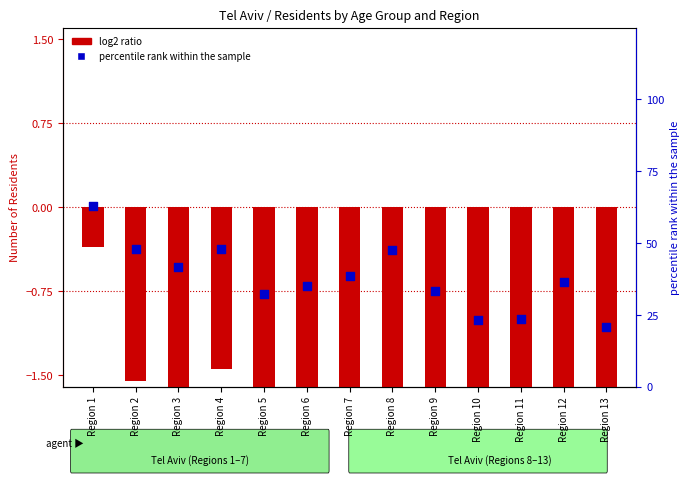

Which series reaches the minimum Y coordinate?

log2 ratio (0-19 vs max)